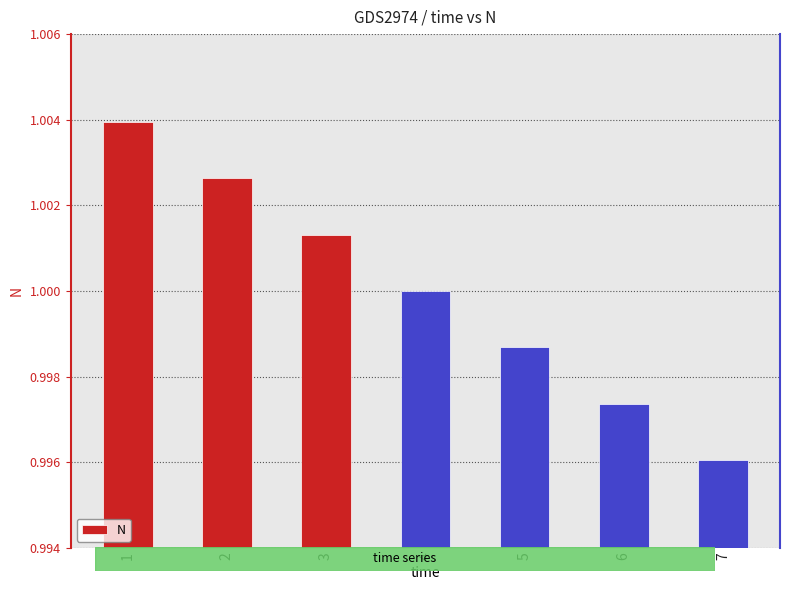

Is it true that the value at 4 is 1.0?

True